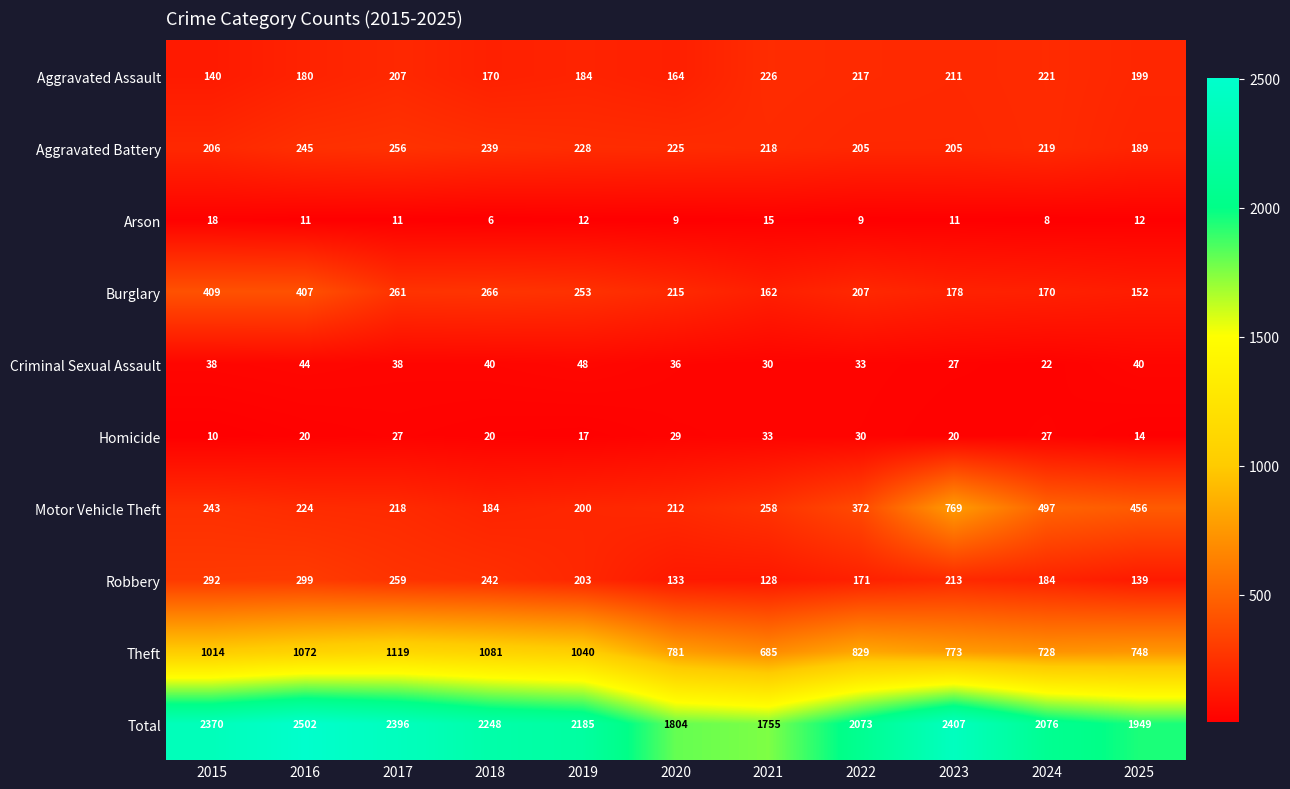

What is the spread (max minus min) of values at 2021?

1740